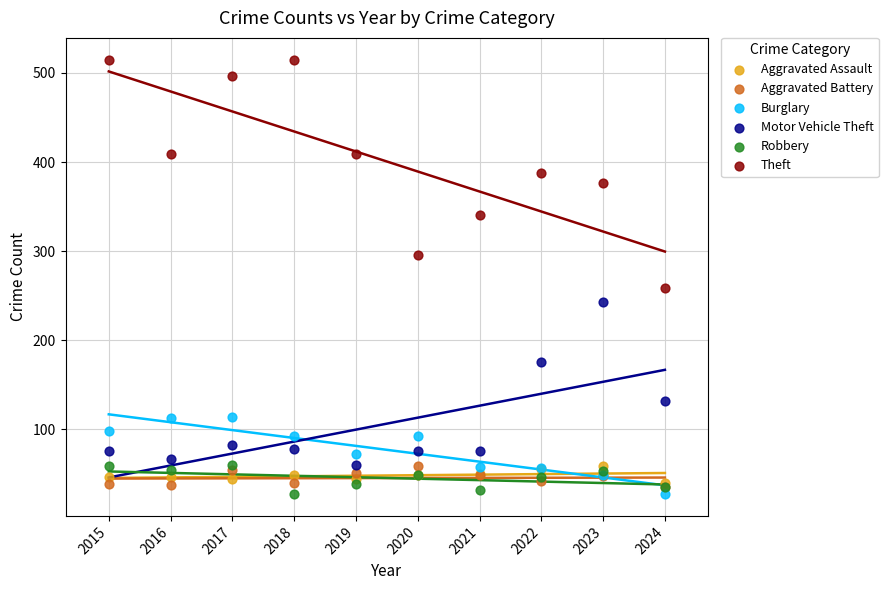

Across all series, what Y value is closest to 271?

259